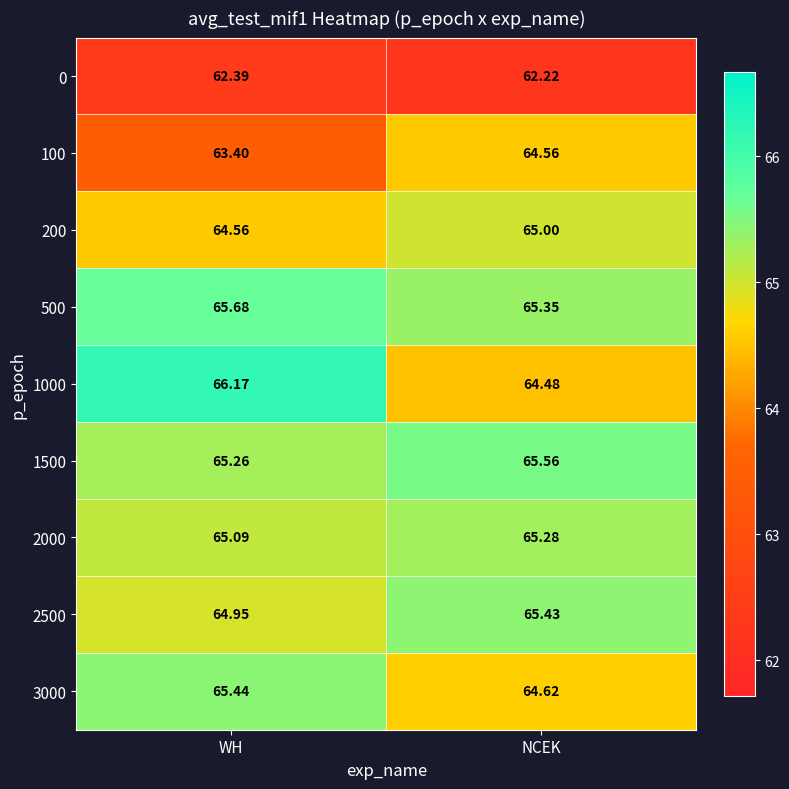

At which category is the sum across all series the highest?

WH